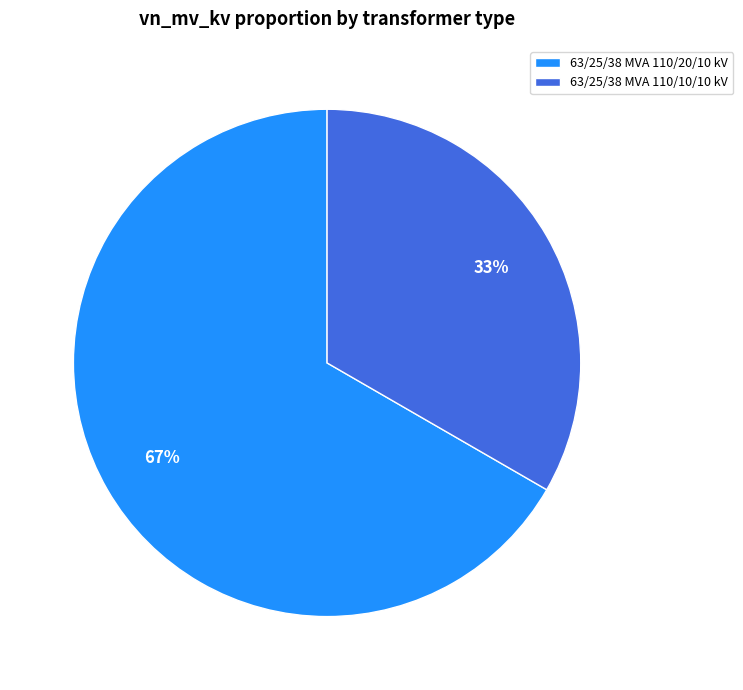

Combined, do 63/25/38 MVA 110/20/10 kV and 63/25/38 MVA 110/10/10 kV account for over 50%?

Yes